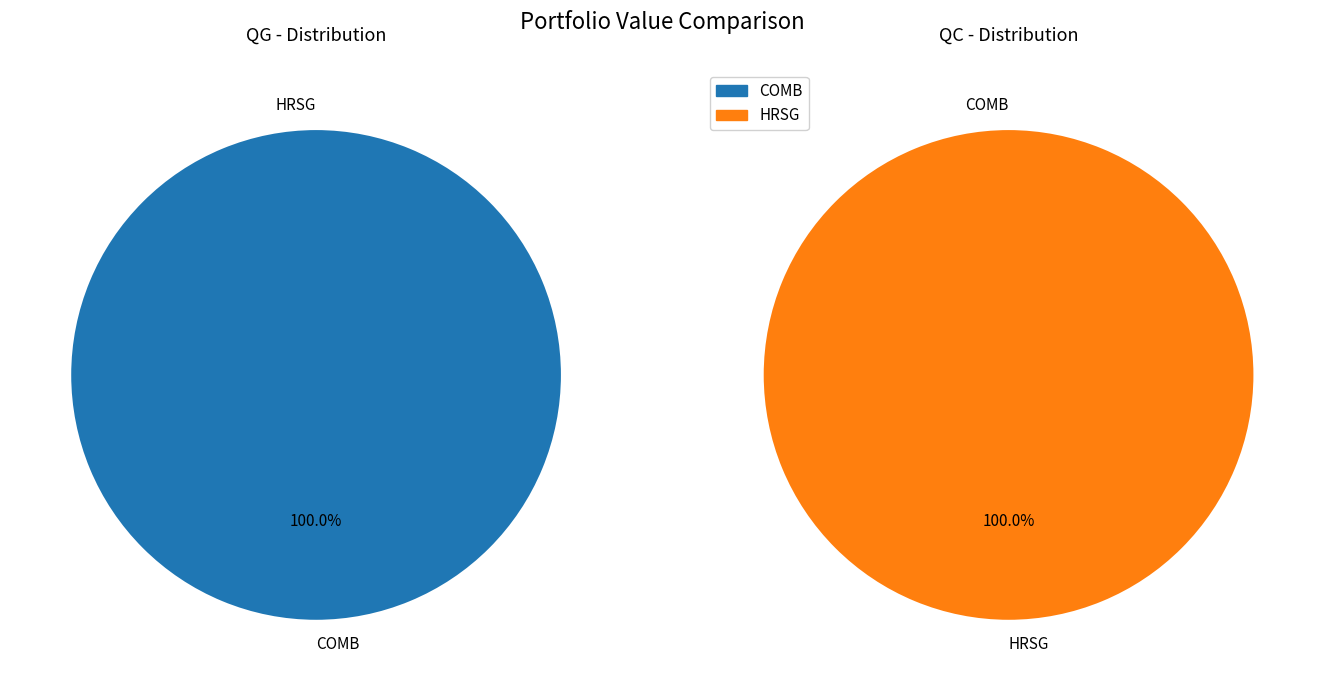

How many segments does this pie chart have?

2